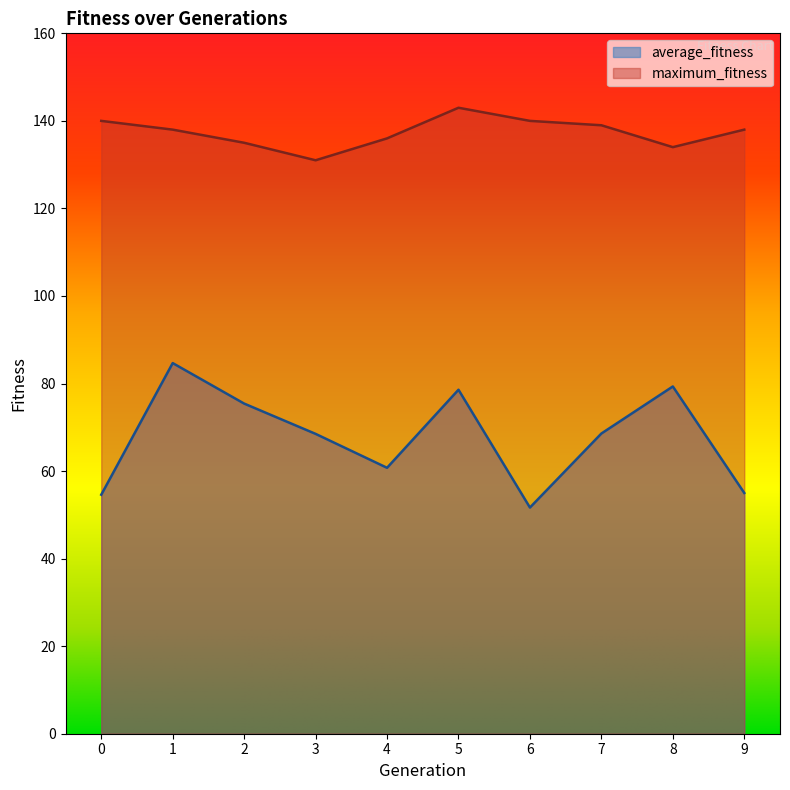

How many values in the average_fitness series exceed 68?

6